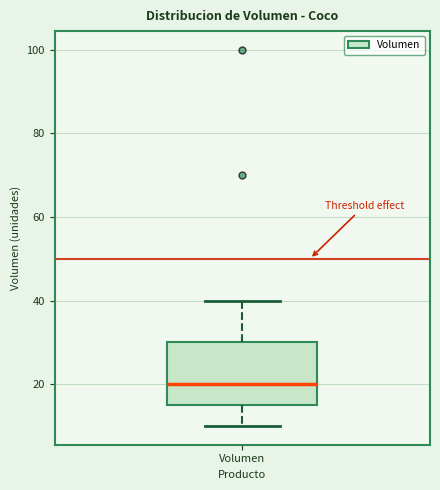

Read this box plot against the y-axis: the position of the median line, the range covered by the box, and the ends of both whiskers. The values are not printed on the chart, so give them approximately, as read against the axis.

median 20, box 16 to 30, whiskers 10 to 40